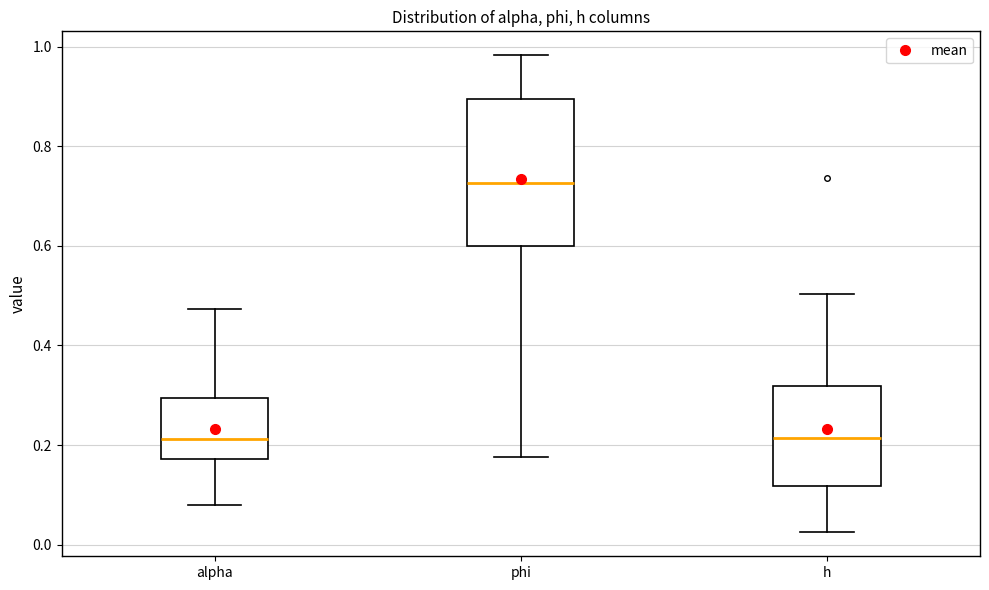

Reading left to right, read every box against the y-axis: the position of its median line, the range the box covers, and the ends of its whiskers. The values are not printed on the chart, so give them approximately, as read against the axis.

alpha: median 0.22, box 0.18 to 0.30, whiskers 0.08 to 0.48
phi: median 0.72, box 0.60 to 0.90, whiskers 0.18 to 0.98
h: median 0.22, box 0.12 to 0.32, whiskers 0.02 to 0.50